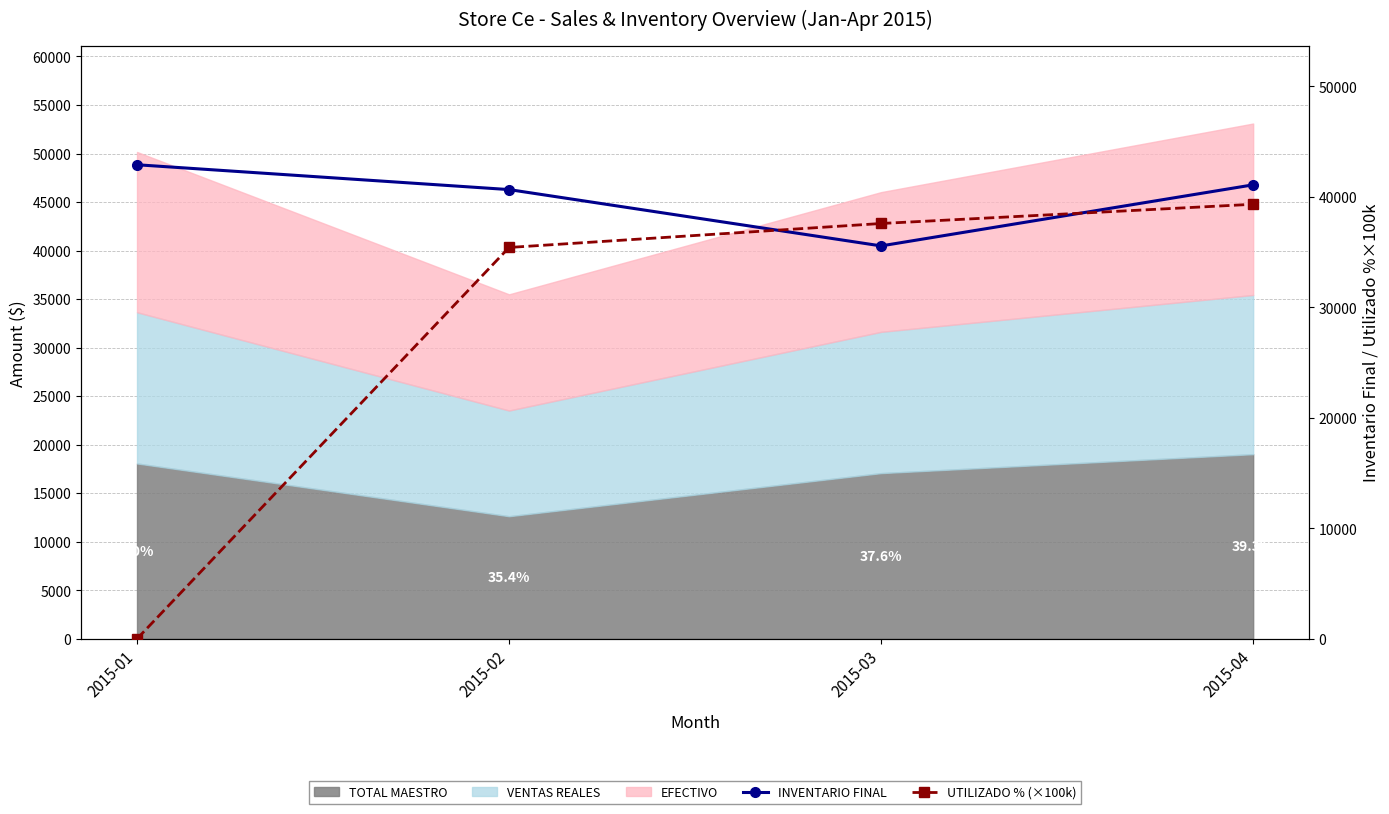

True or false: INVENTARIO FINAL has more than 0 interior local peaks.

False